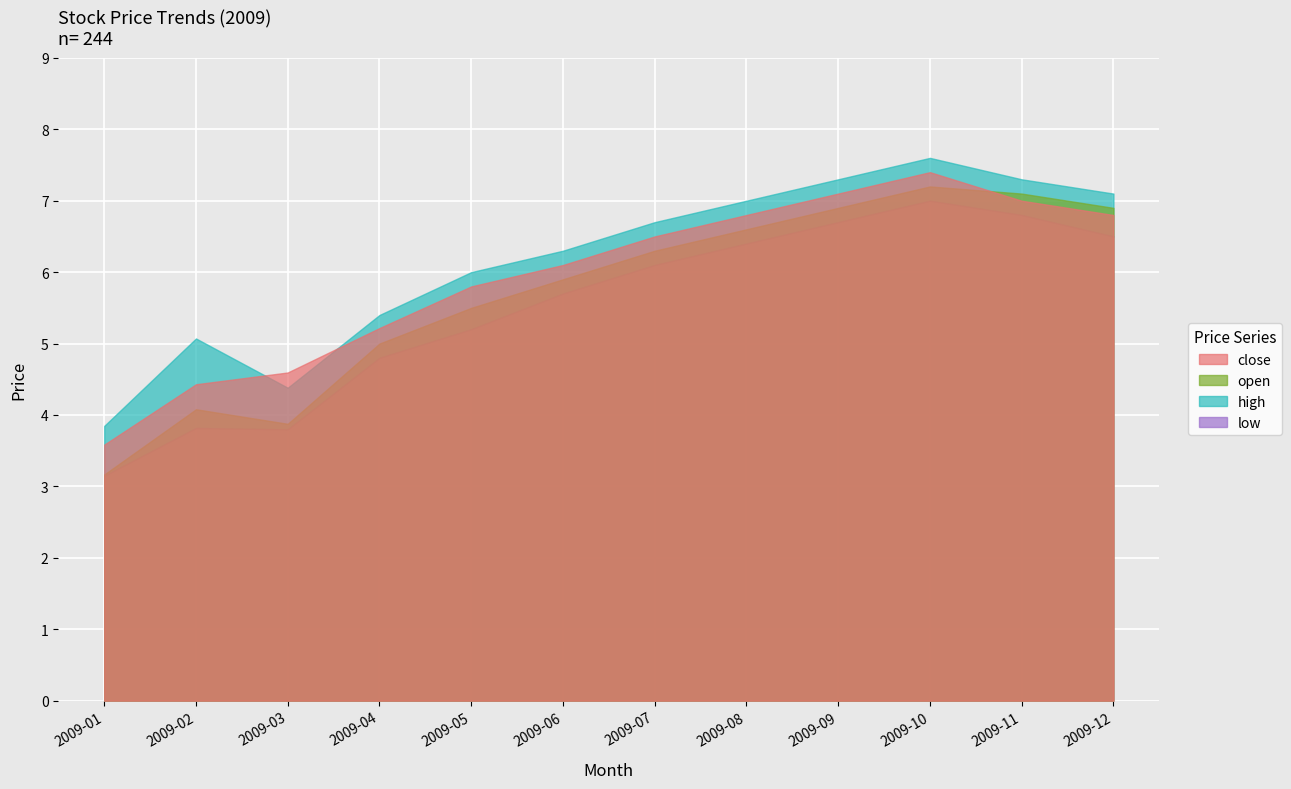

How many interior local valleys does the open series have?

1